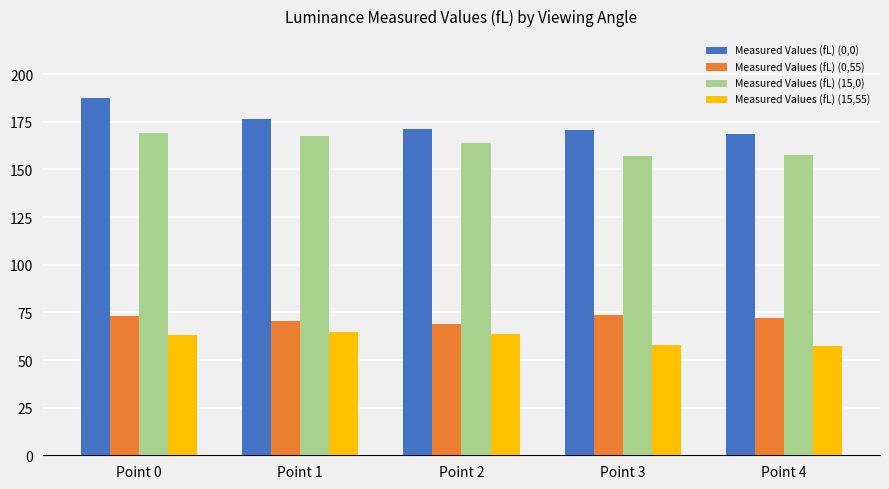

Is it true that Measured Values (fL) (15,55) equals 85.6 at Point 0?

False